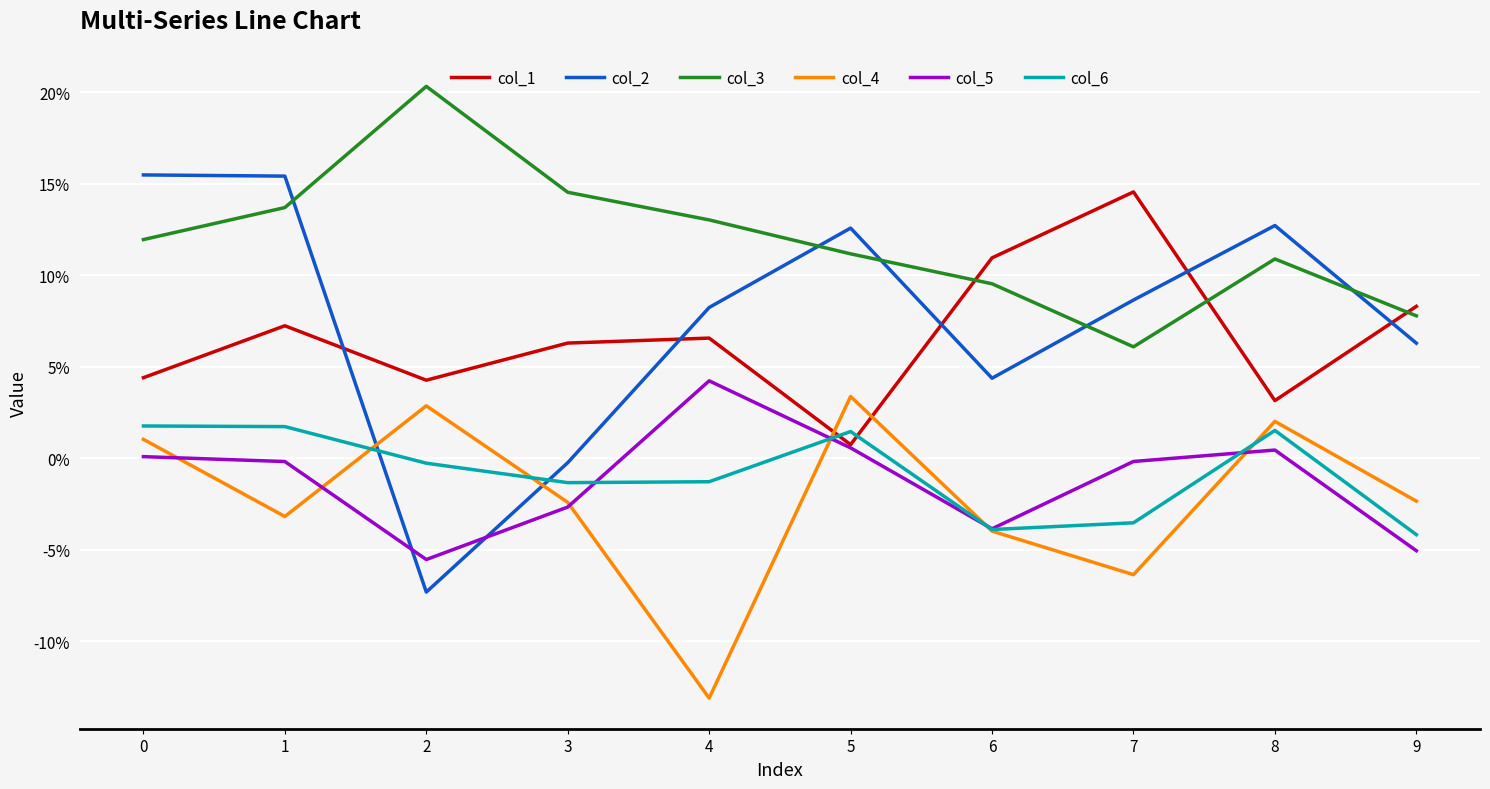

At 3, list the series in order from smallest to largest.

col_5, col_4, col_6, col_2, col_1, col_3